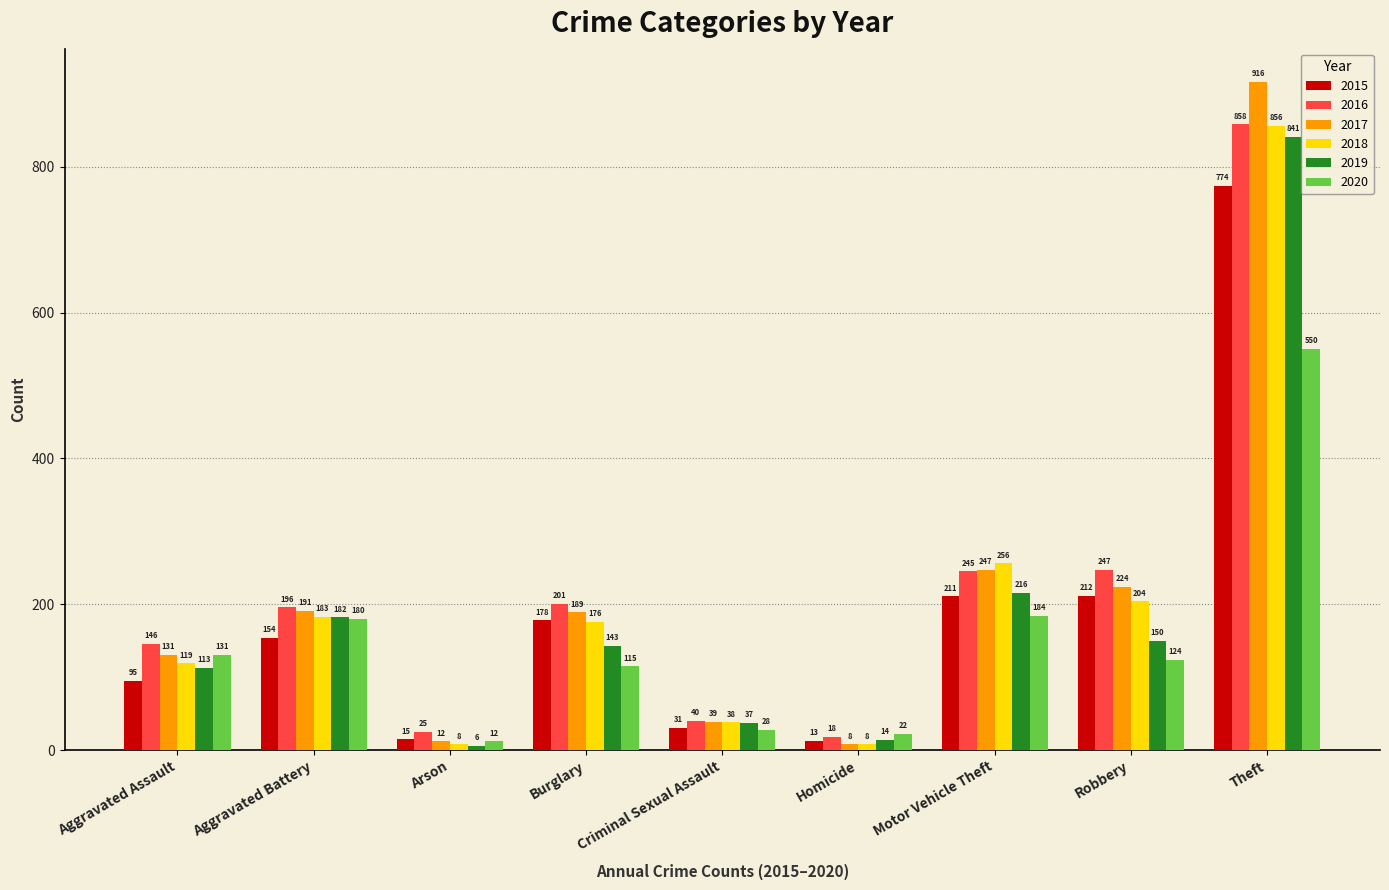

How many categories are shown in the chart?

9